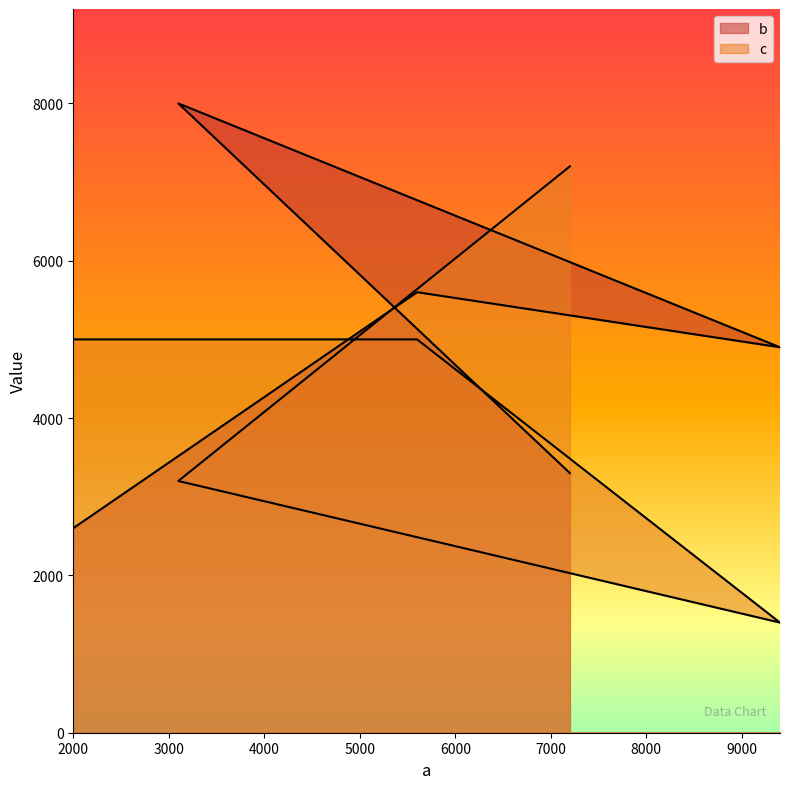

Which category has the highest value across all series?

3100